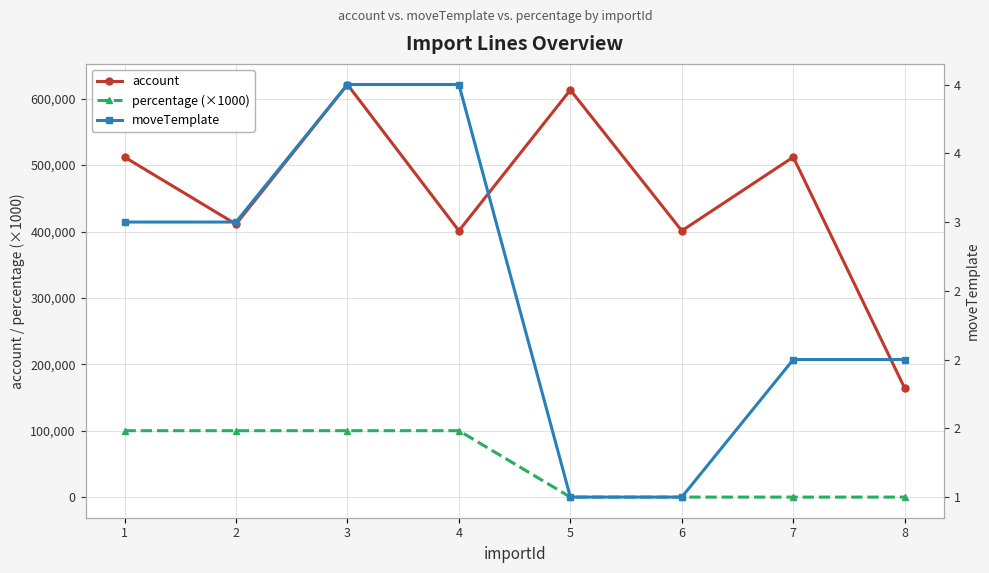

Where is account nearest to the value 392700?

4